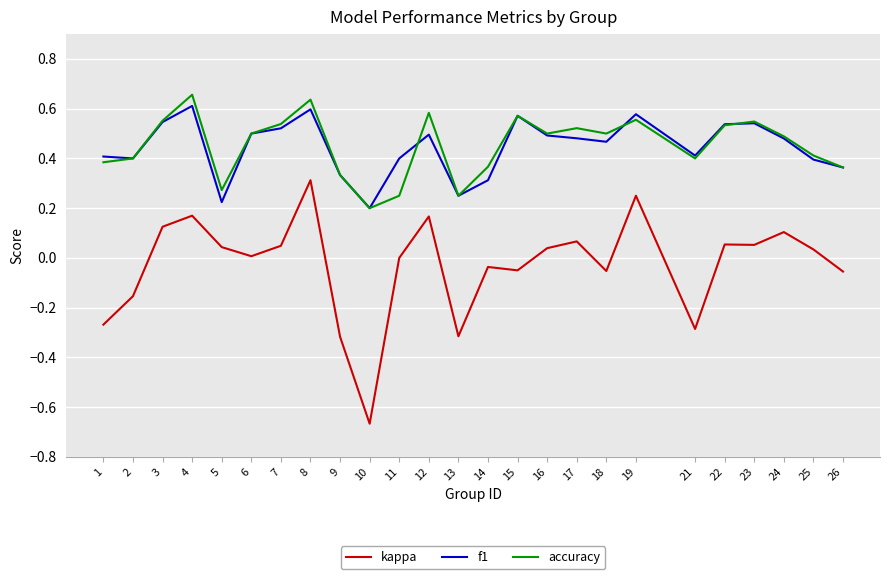

True or false: accuracy has more than 1 interior local peaks.

True